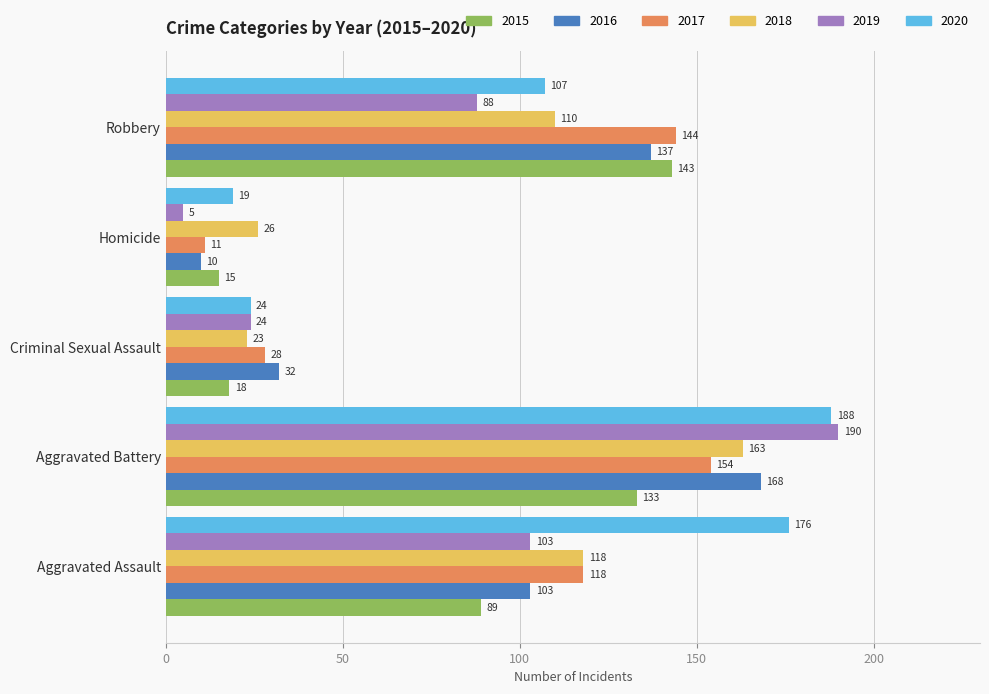

Where is 2019 nearest to the value 97?

Aggravated Assault